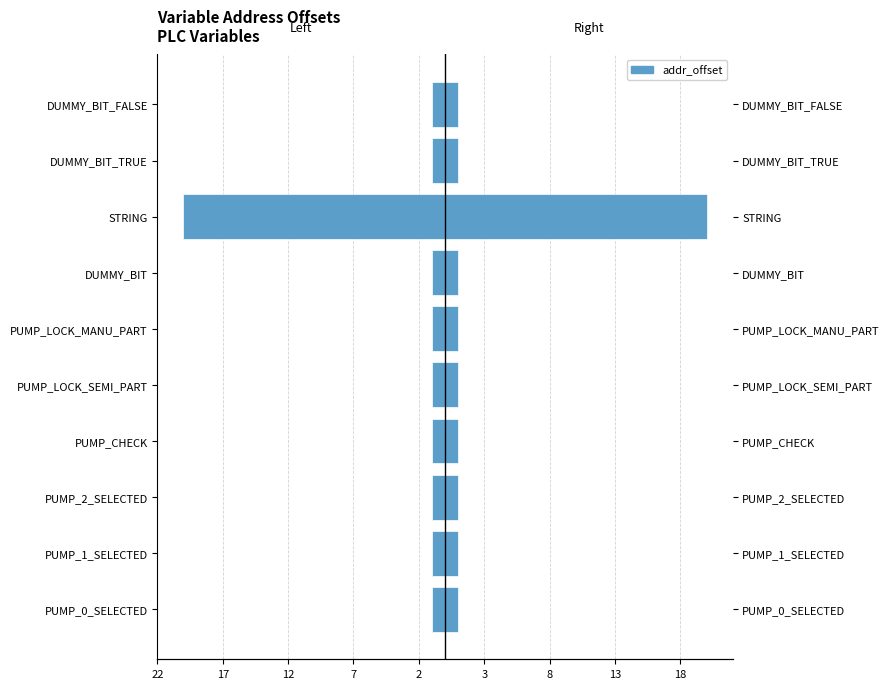

What is the difference between the maximum and minimum values in the addr_offset (left) series?

19